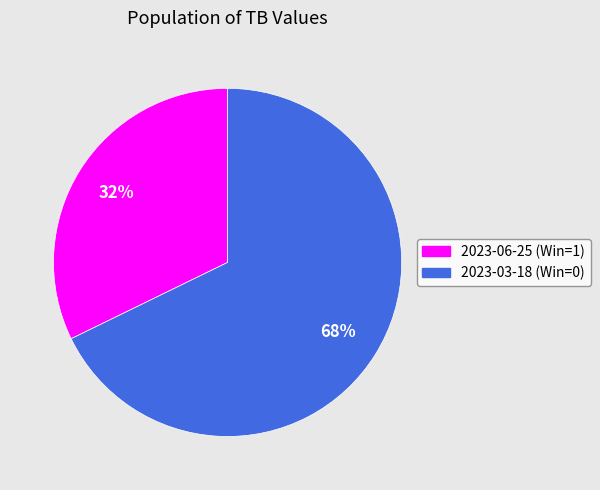

Is 2023-03-18 (Win=0) the majority of the pie?

Yes